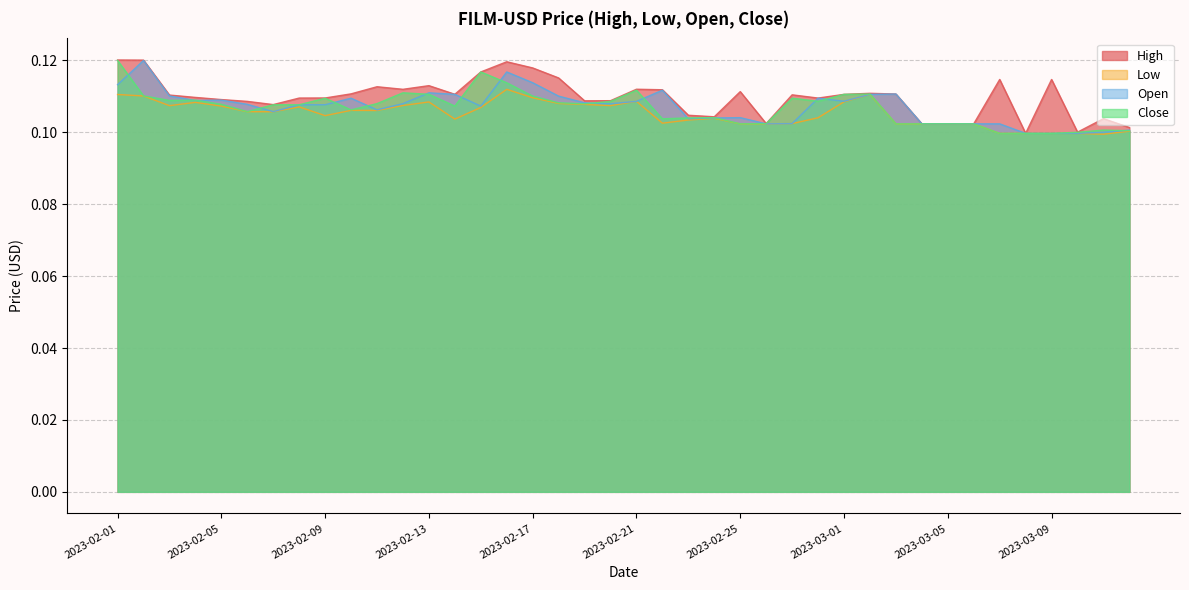

True or false: Close has more than 1 points higher than both neighbors.

True